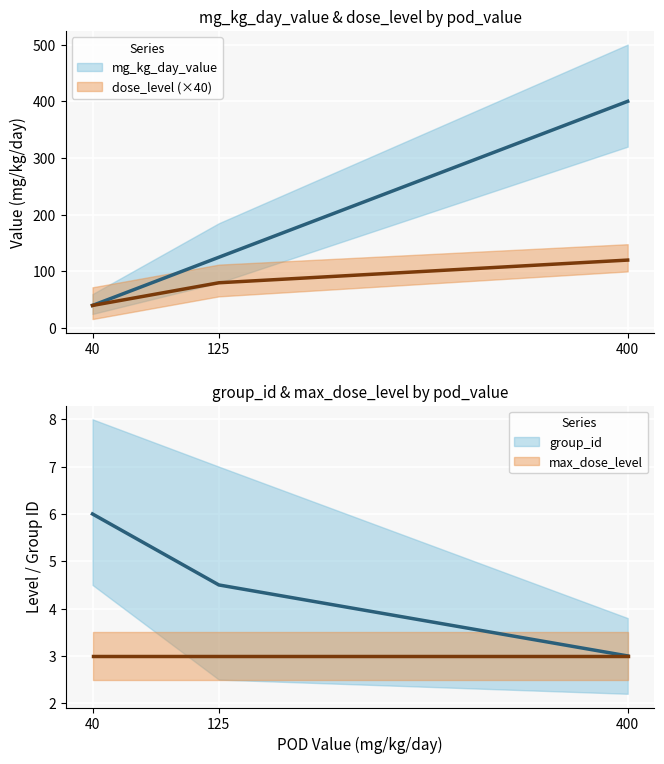

Is it true that mg_kg_day_value equals 28 at 125?

False